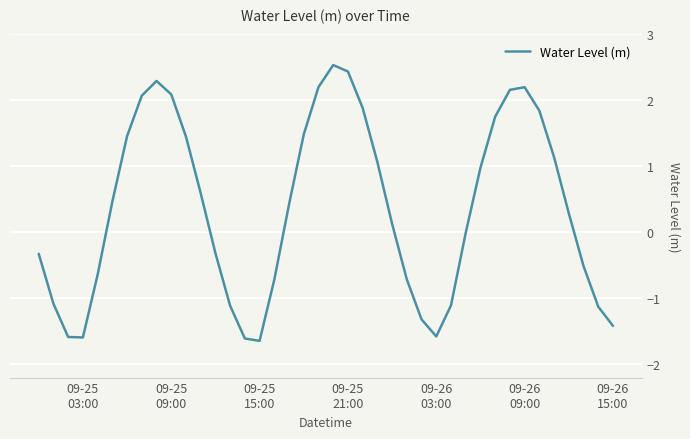

What is the difference between the maximum and minimum values?

4.2